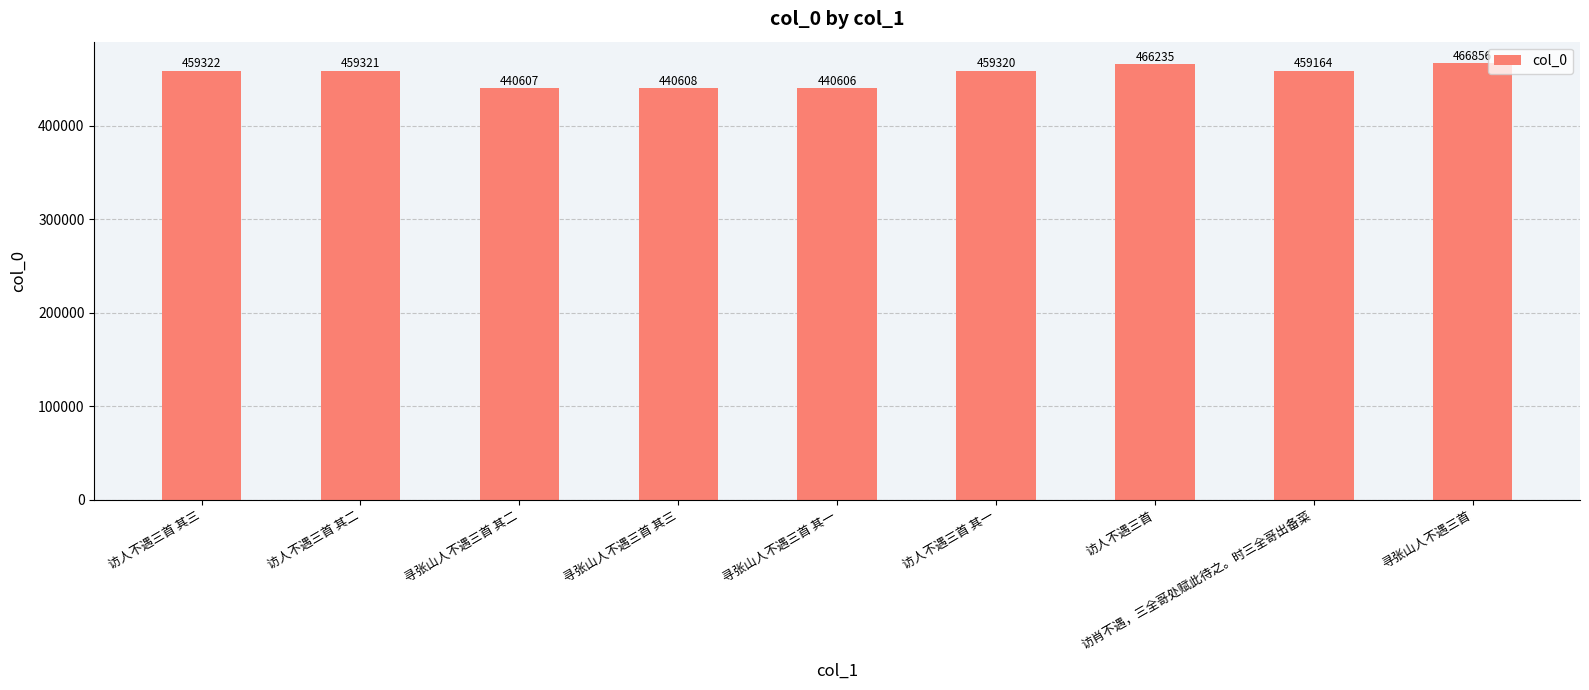

What is the difference between the maximum and minimum values?

26250